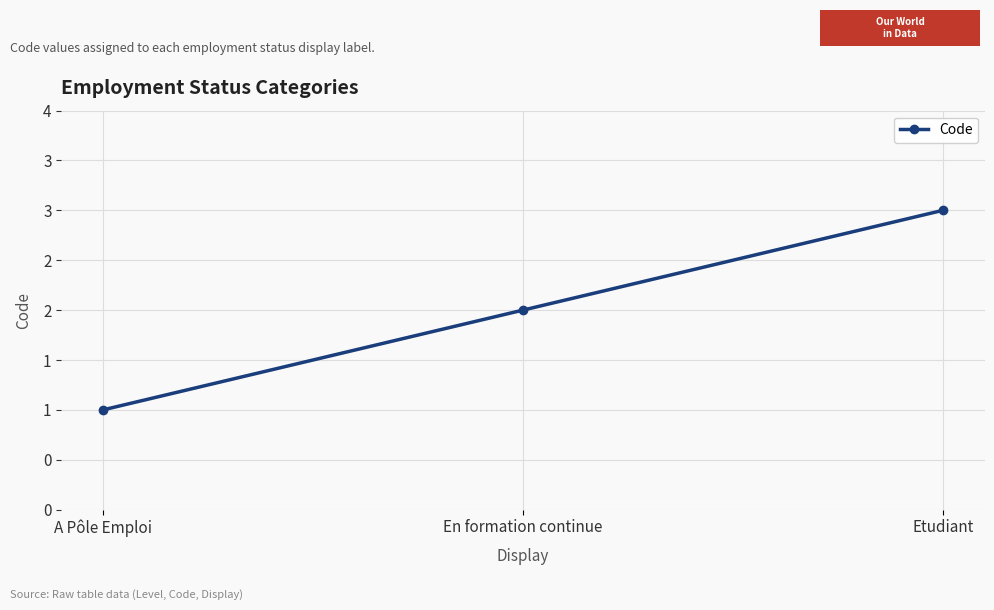

List the labels in order of value, smallest first.

A Pôle Emploi, En formation continue, Etudiant